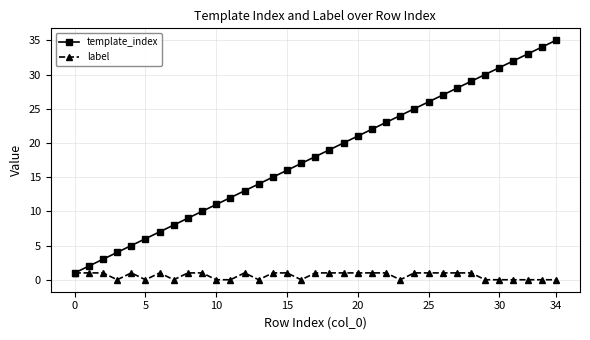

What is the greatest value displayed?

35